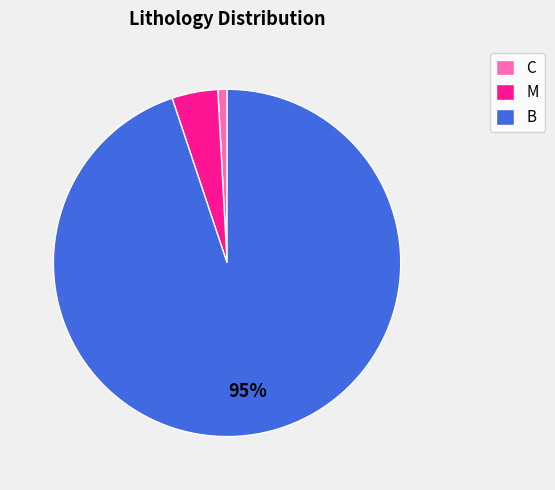

What is the smallest slice in the pie chart?

C